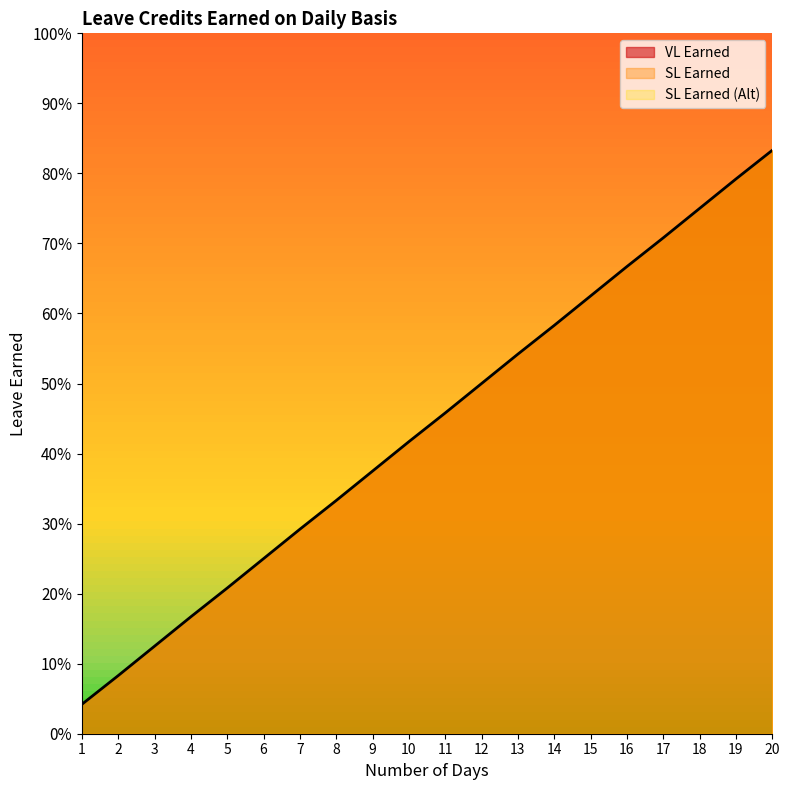

Reading left to right, list all the values displayed in this chart.

VL Earned: 1=0.0	2=0.1	3=0.1	4=0.2	5=0.2	6=0.2	7=0.3	8=0.3	9=0.4	10=0.4	11=0.5	12=0.5	13=0.5	14=0.6	15=0.6	16=0.7	17=0.7	18=0.8	19=0.8	20=0.8
SL Earned: 1=0.0	2=0.1	3=0.1	4=0.2	5=0.2	6=0.2	7=0.3	8=0.3	9=0.4	10=0.4	11=0.5	12=0.5	13=0.5	14=0.6	15=0.6	16=0.7	17=0.7	18=0.8	19=0.8	20=0.8
SL Earned (Alt): 1=0.0	2=0.1	3=0.1	4=0.2	5=0.2	6=0.2	7=0.3	8=0.3	9=0.4	10=0.4	11=0.5	12=0.5	13=0.5	14=0.6	15=0.6	16=0.7	17=0.7	18=0.8	19=0.8	20=0.8